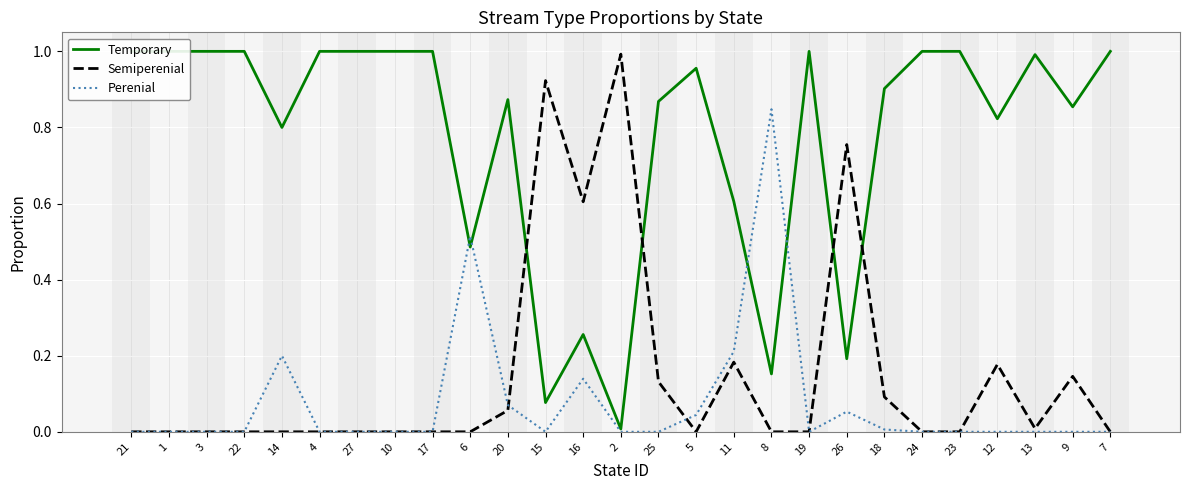

What is the difference between the highest and lowest values at 12?

0.8